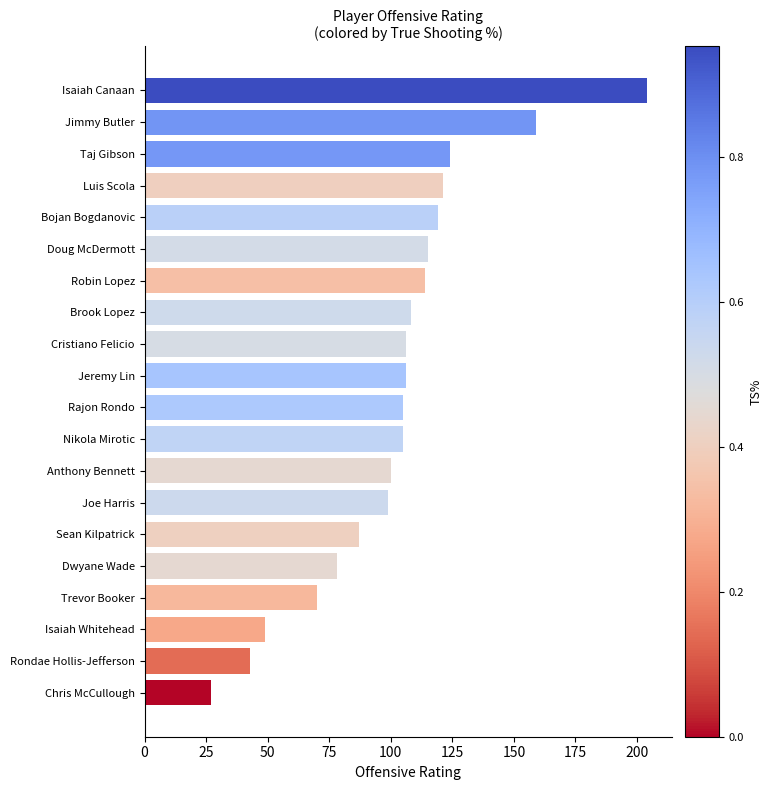

Approximately how many times larger is the value at Cristiano Felicio compared to Rajon Rondo?

1.0